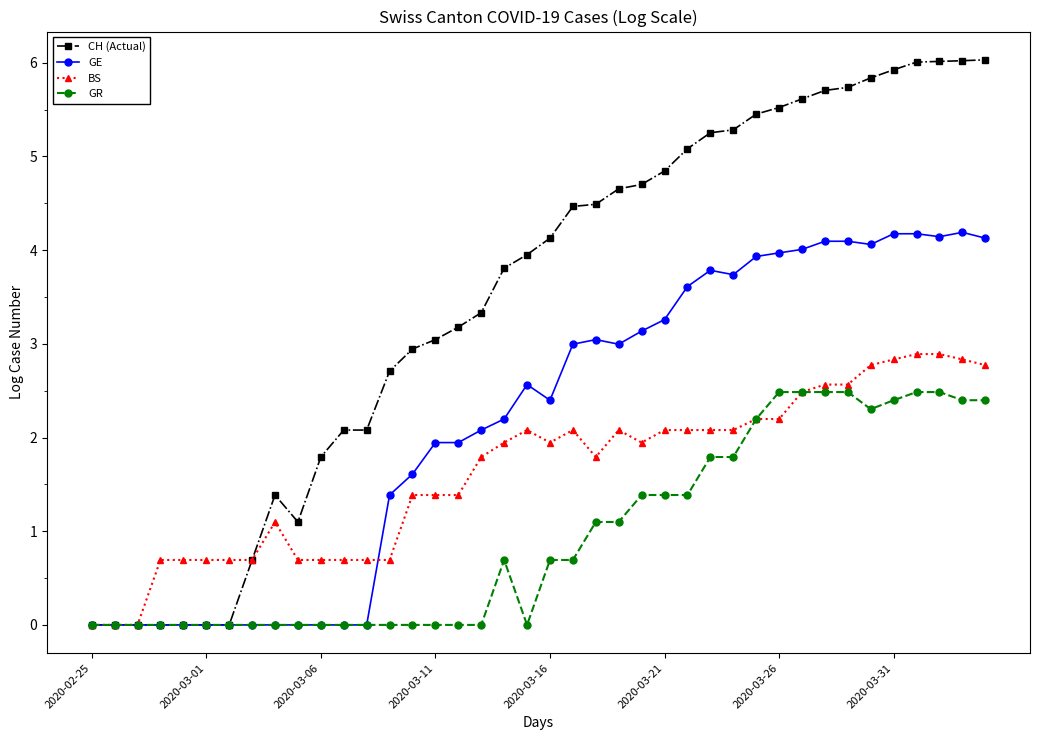

List the series in order of their overall mean, highest first.

CH (Actual), GE, BS, GR